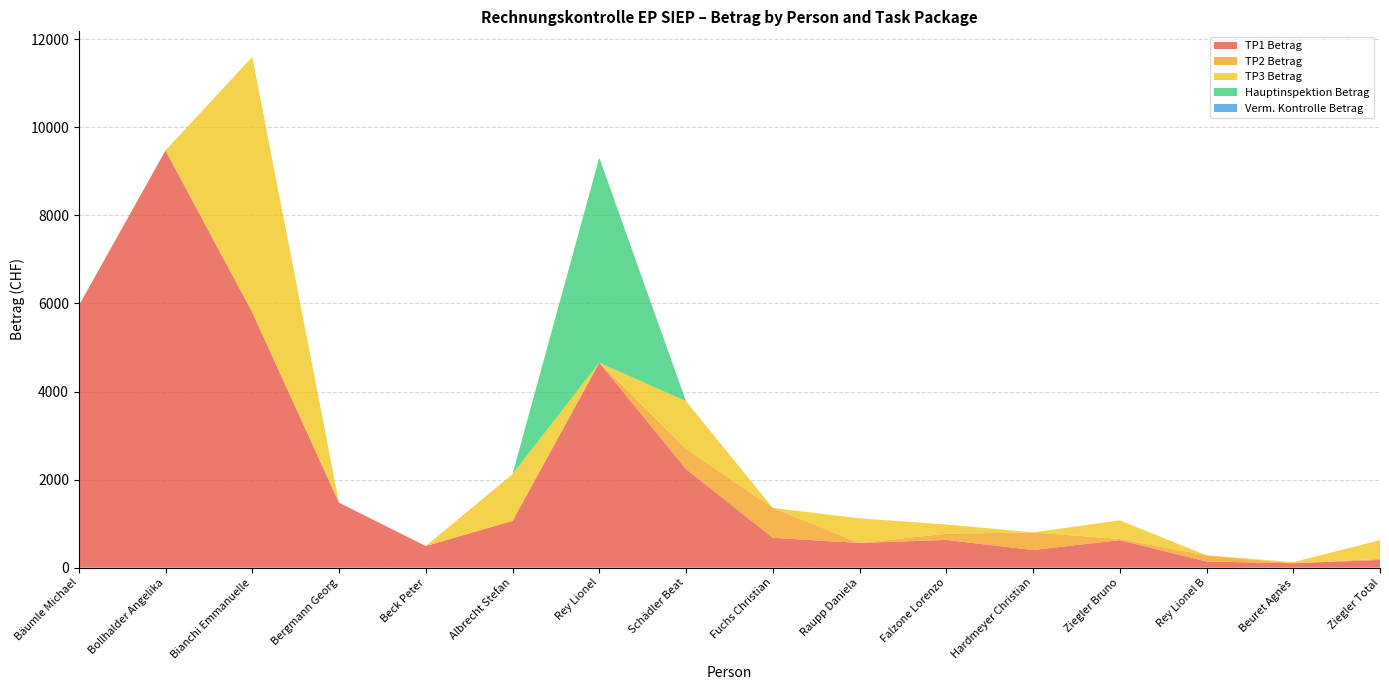

True or false: TP1 Betrag has a value of 9847.3 at Bäumle Michael.

False